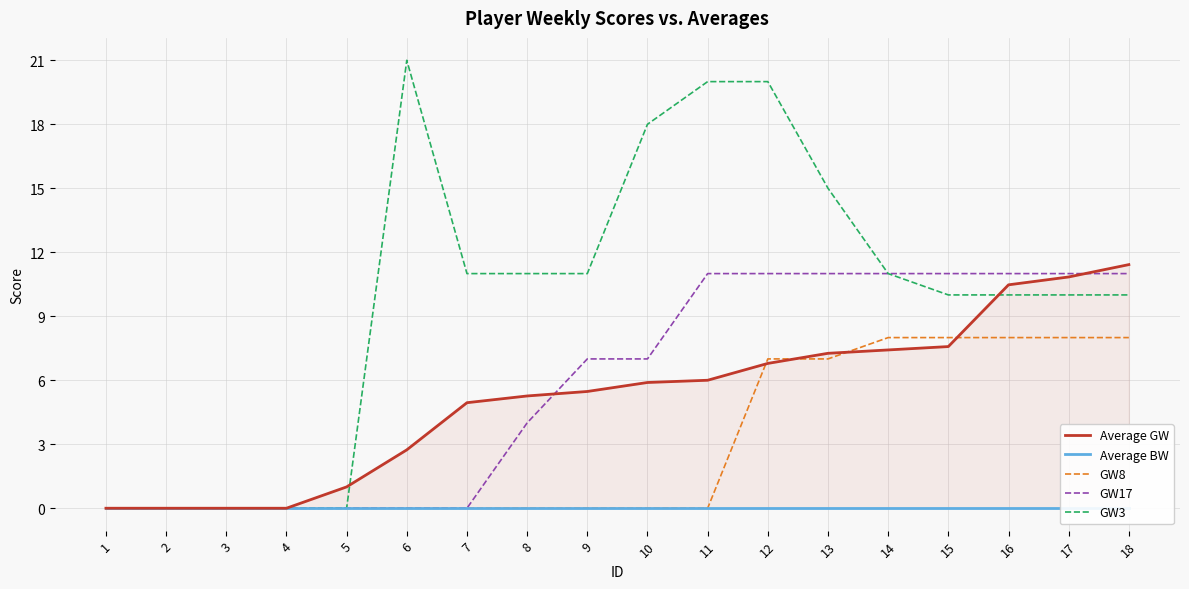

What is the total value across all series at 18?

40.4